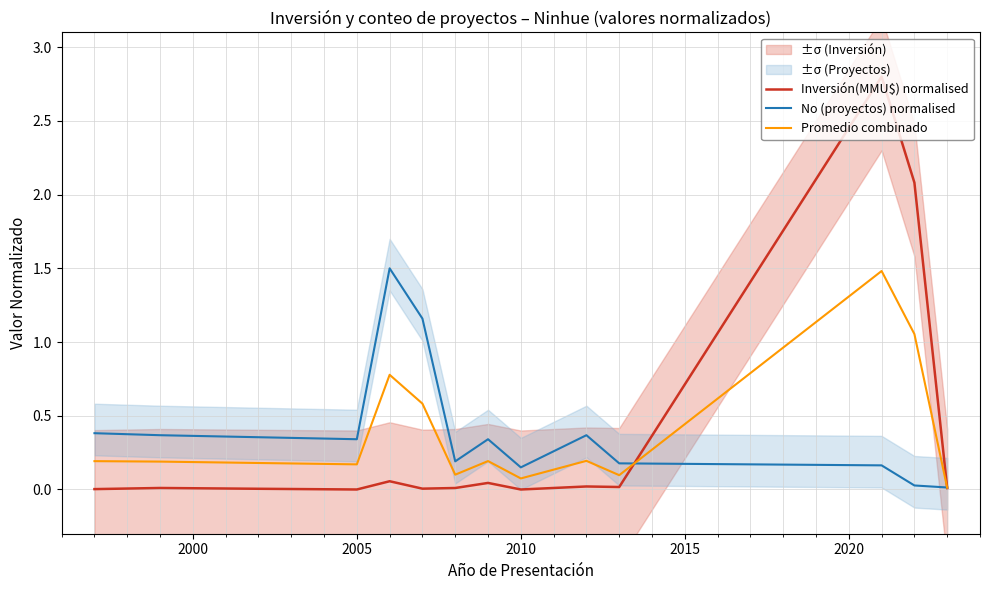

How many data points does each series have?

14